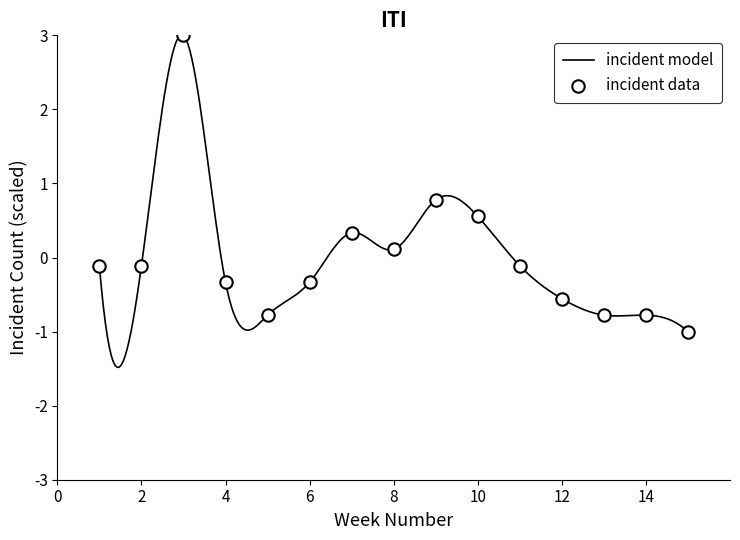

What is the maximum value for incident model?

3.0